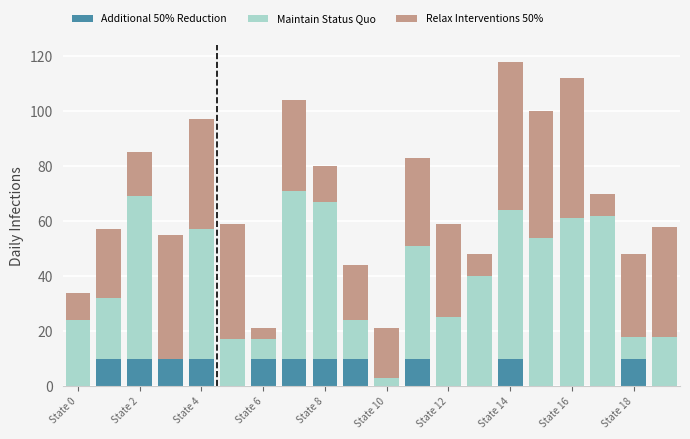

What are all the series names shown in the legend?

Additional 50% Reduction, Maintain Status Quo, Relax Interventions 50%